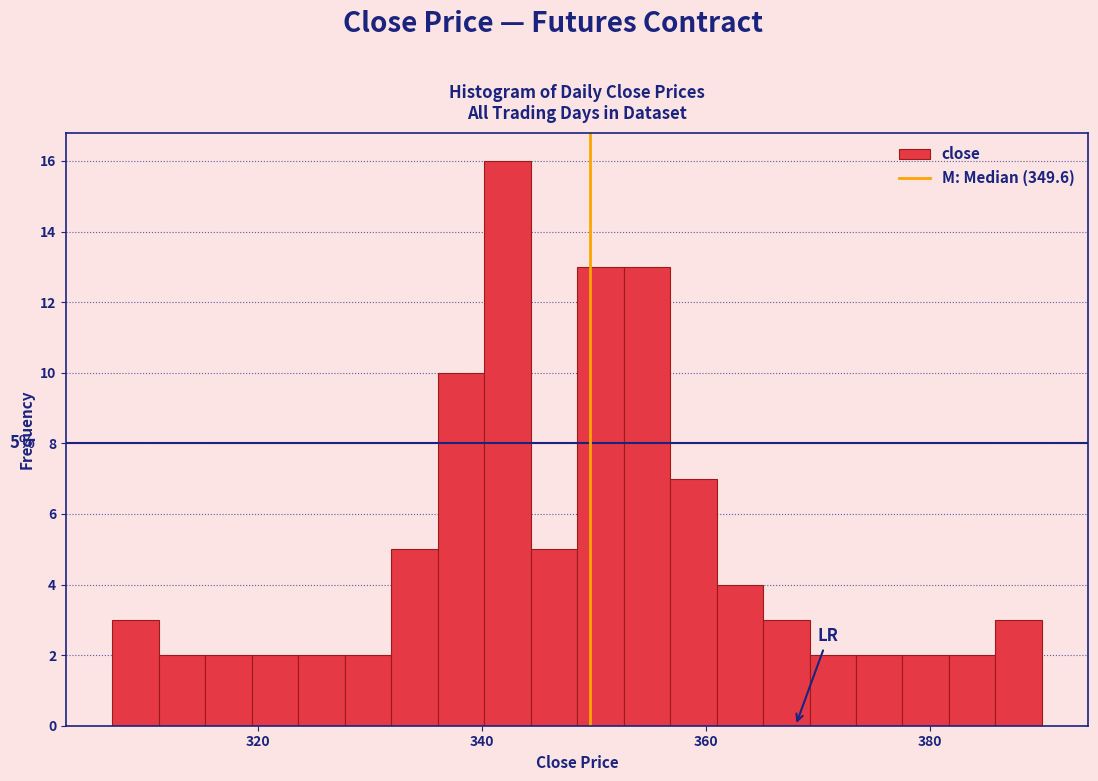

Around what value on the x-axis is the tallest bar? Give the approximate position of its centre, as read against the axis.

342